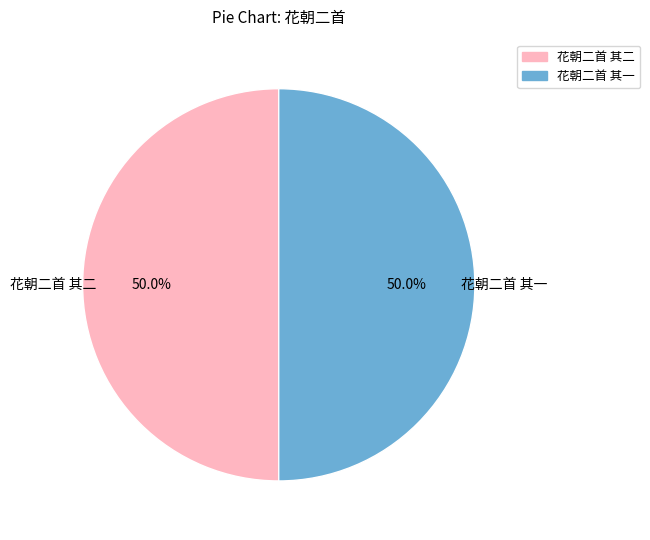

What percentage is NOT represented by 花朝二首 其一?

50.0%